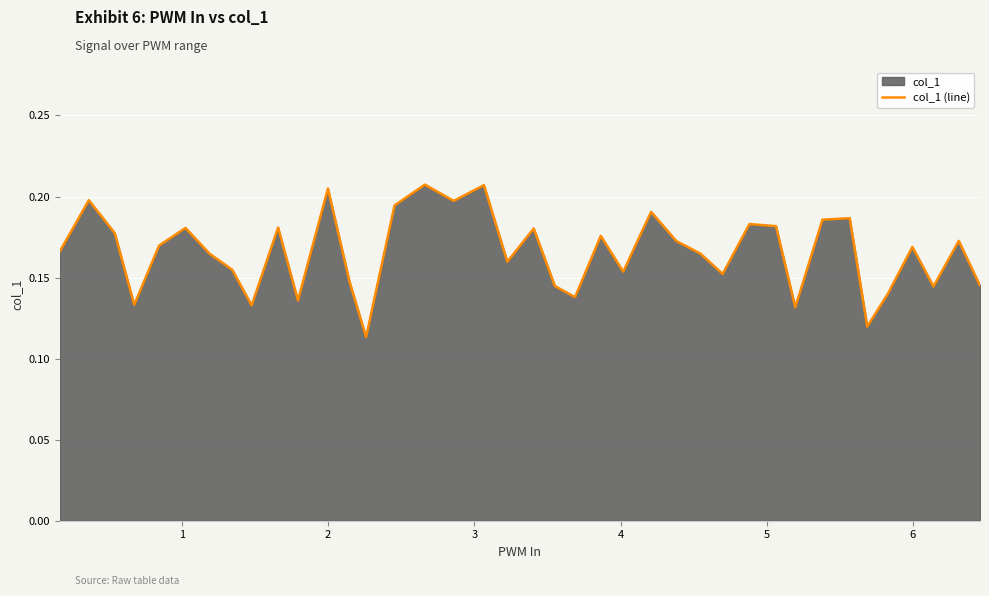

Does the chart display data point markers on the line(s)?

No